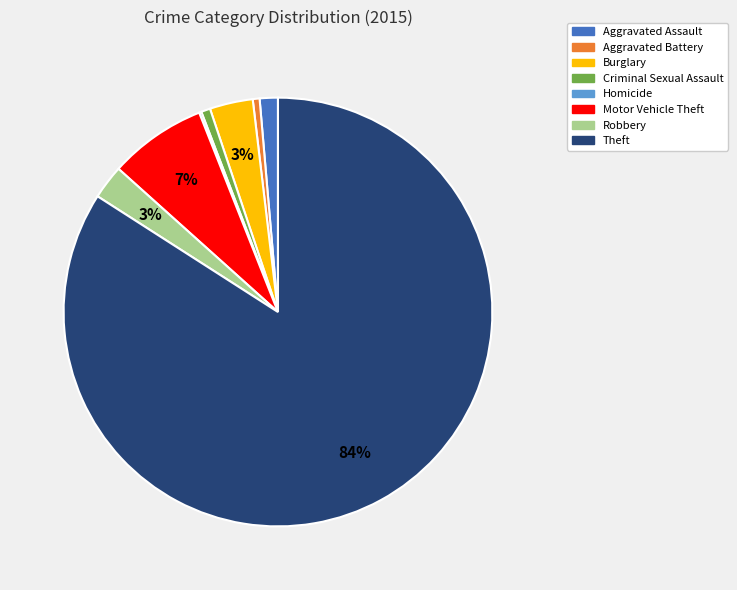

What is the largest slice in the pie chart?

Theft